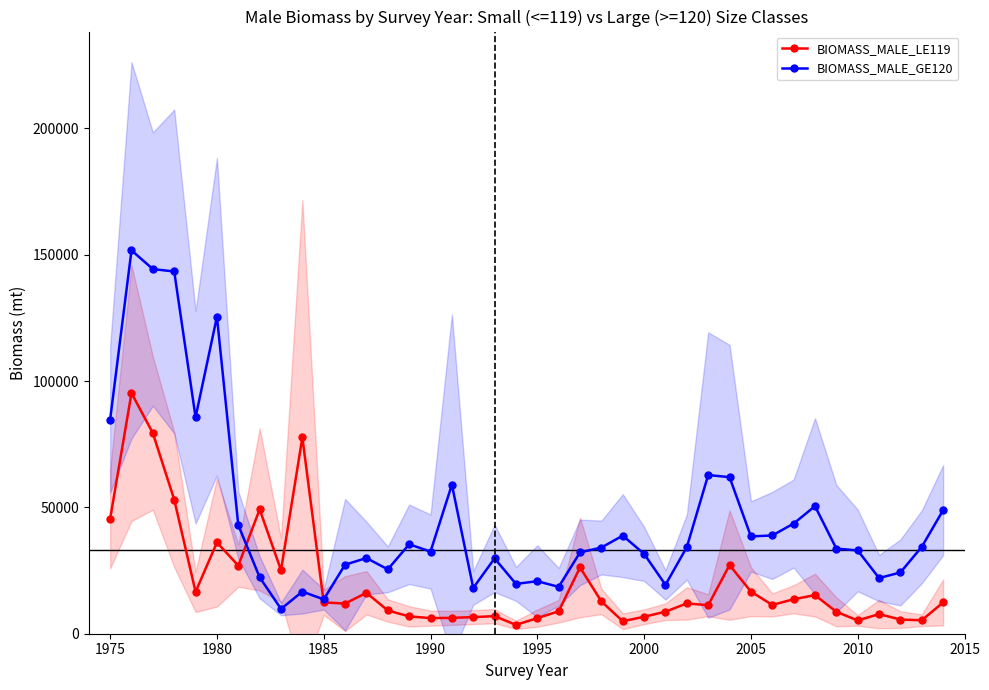

True or false: BIOMASS_MALE_GE120 has more than 2 interior local peaks.

True